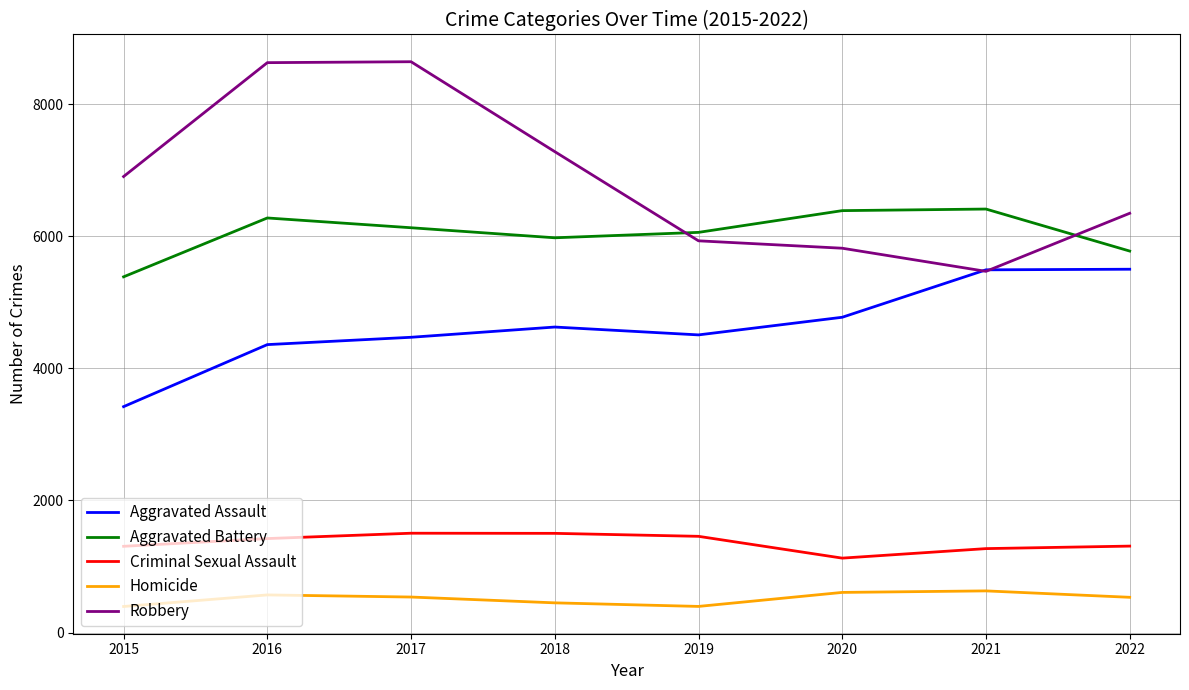

Does the chart display data point markers on the line(s)?

No